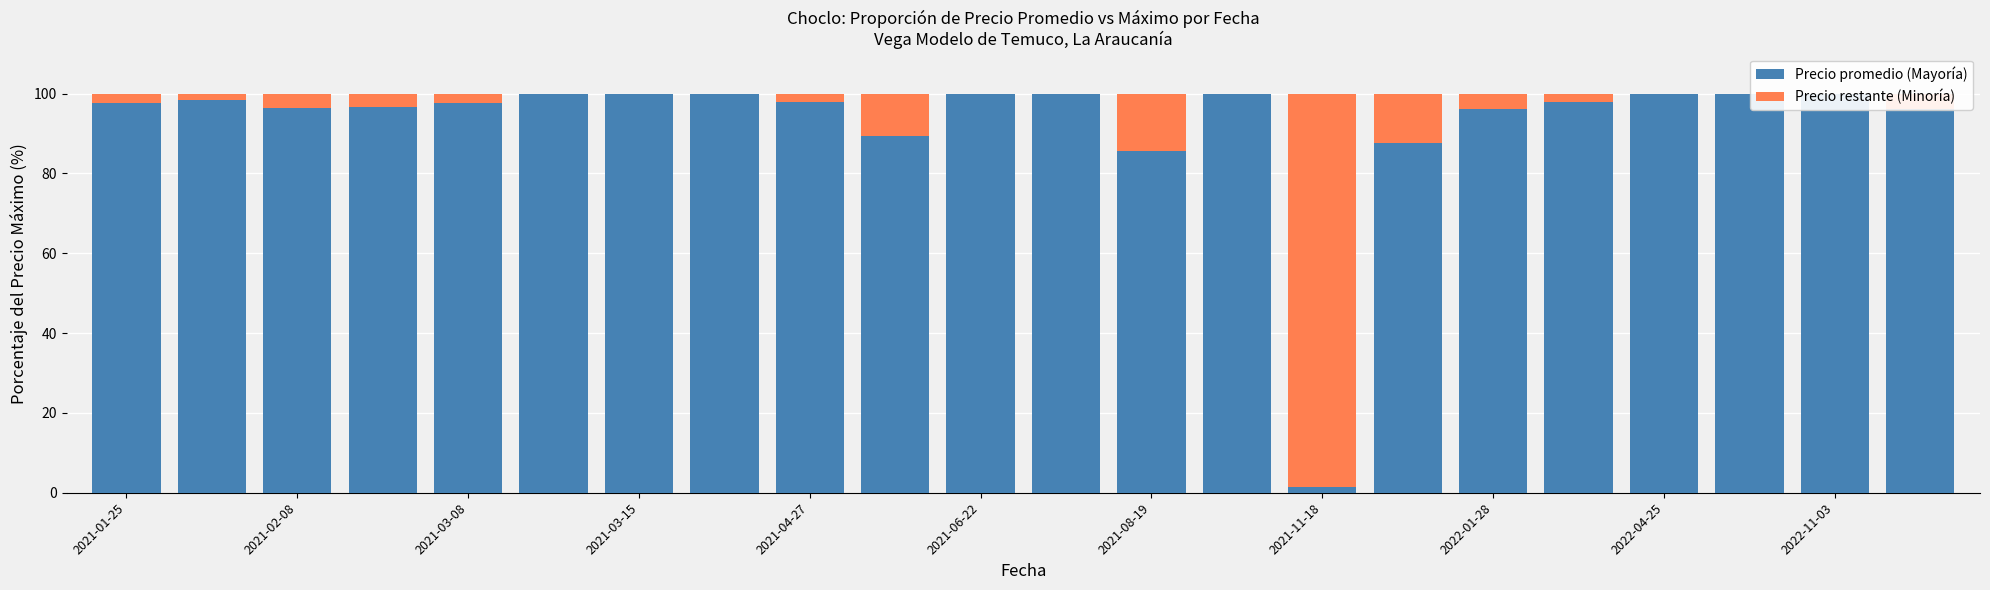

Between 11 and 16, which series saw the biggest shift?

Precio promedio (Mayoría)